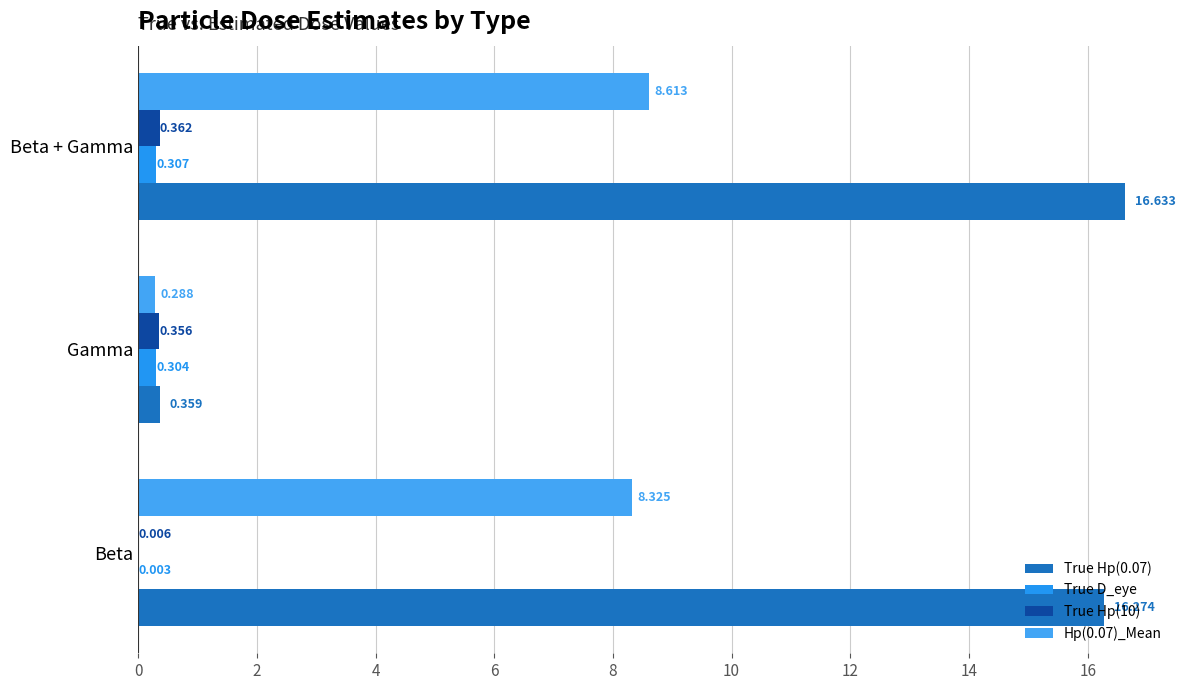

How many distinct data groups are displayed?

4